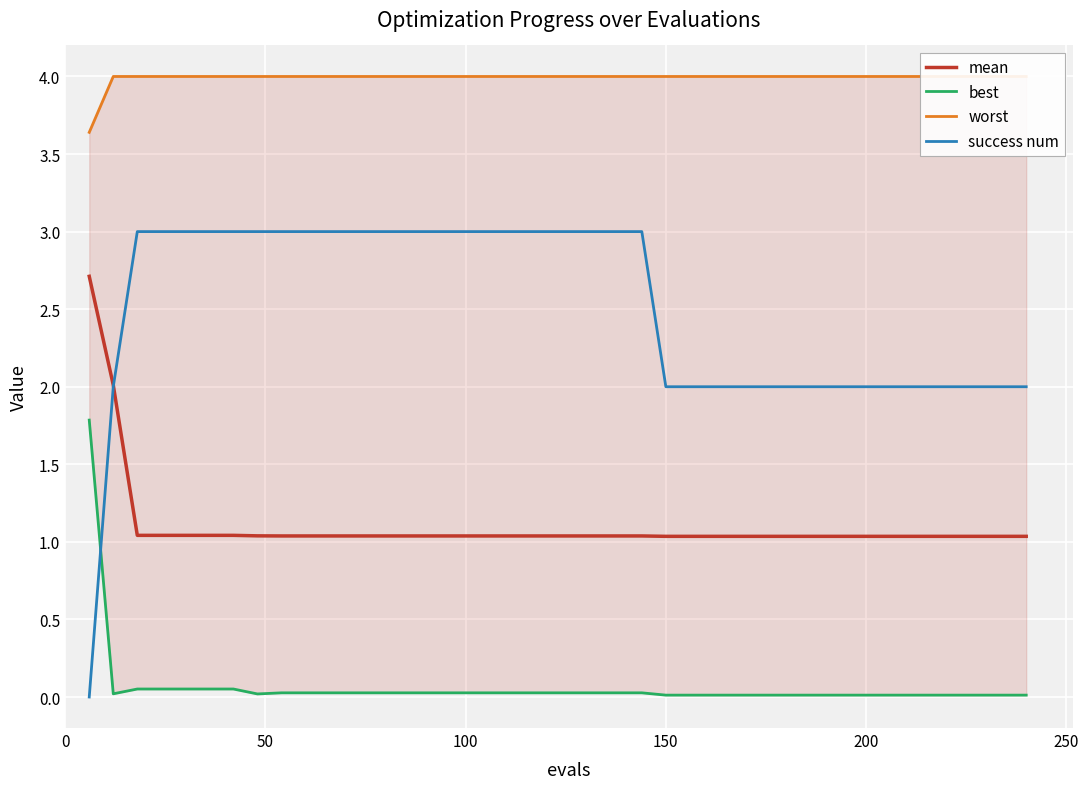

What is the greatest value displayed?

4.0